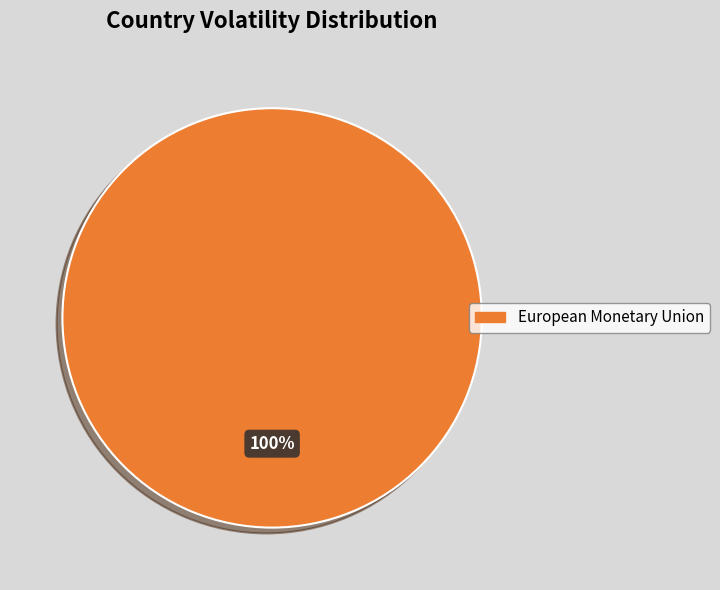

Rank the categories by value from highest to lowest.

European Monetary Union